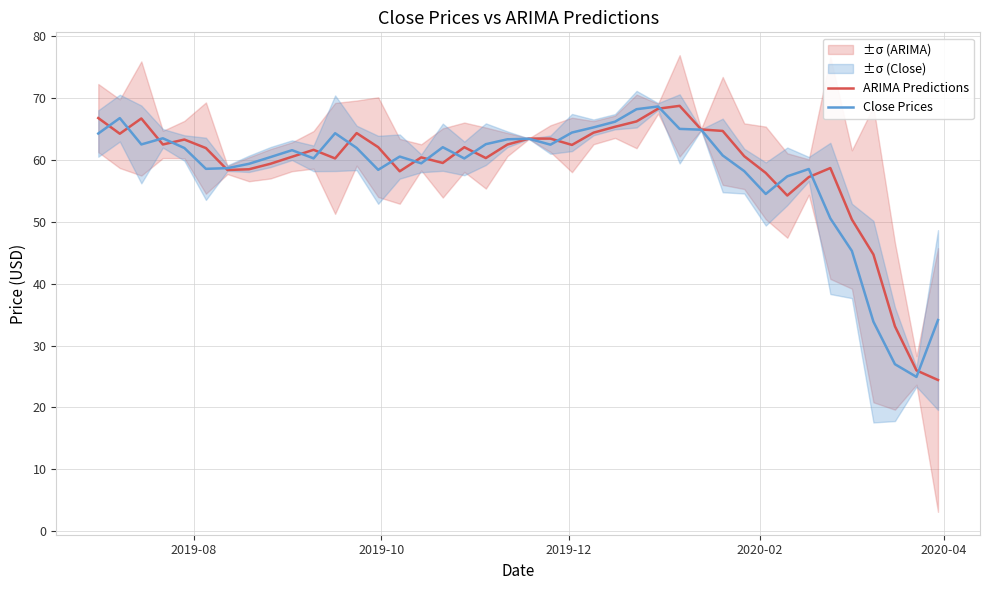

True or false: ARIMA Predictions has more than 1 interior local peaks.

True